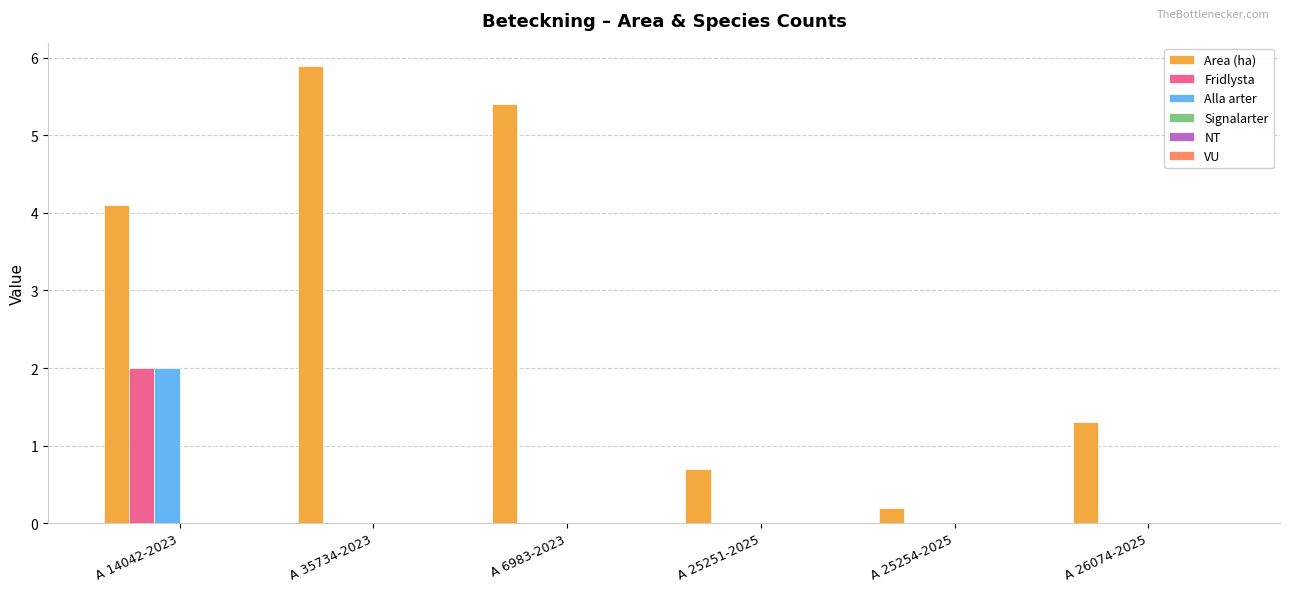

What is the total value across all series at A 25251-2025?

0.7